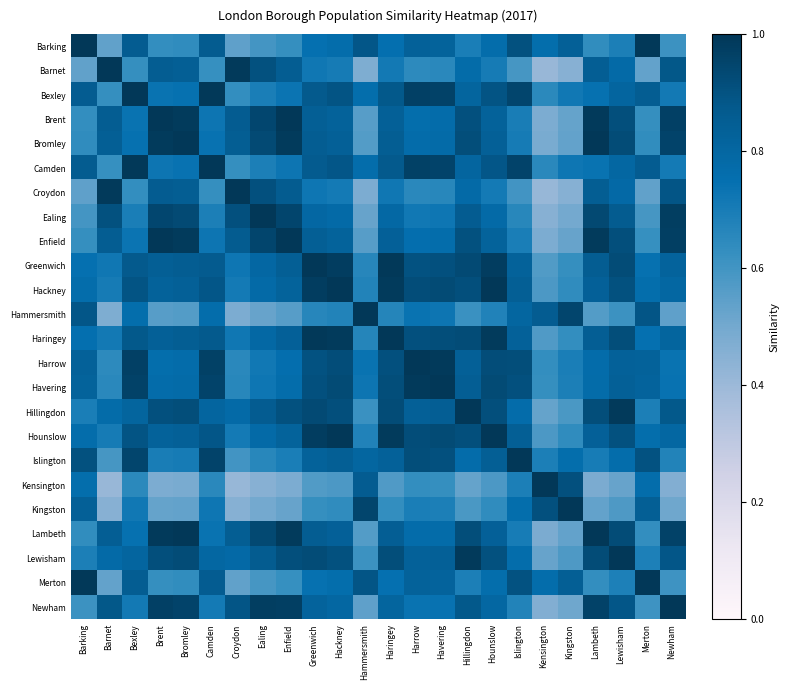

Between Camden and Hackney, which series saw the biggest shift?

Camden